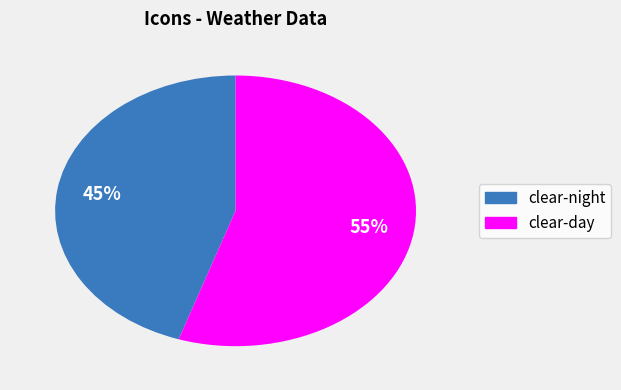

How many segments does this pie chart have?

2